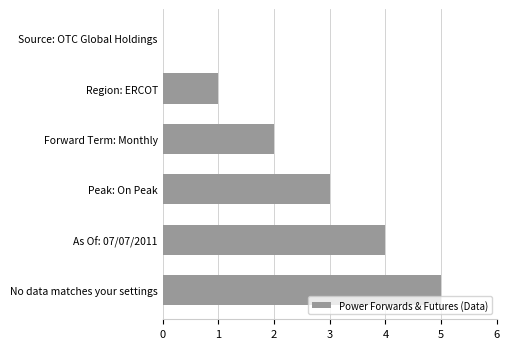

What value does the data have at Peak: On Peak?

3